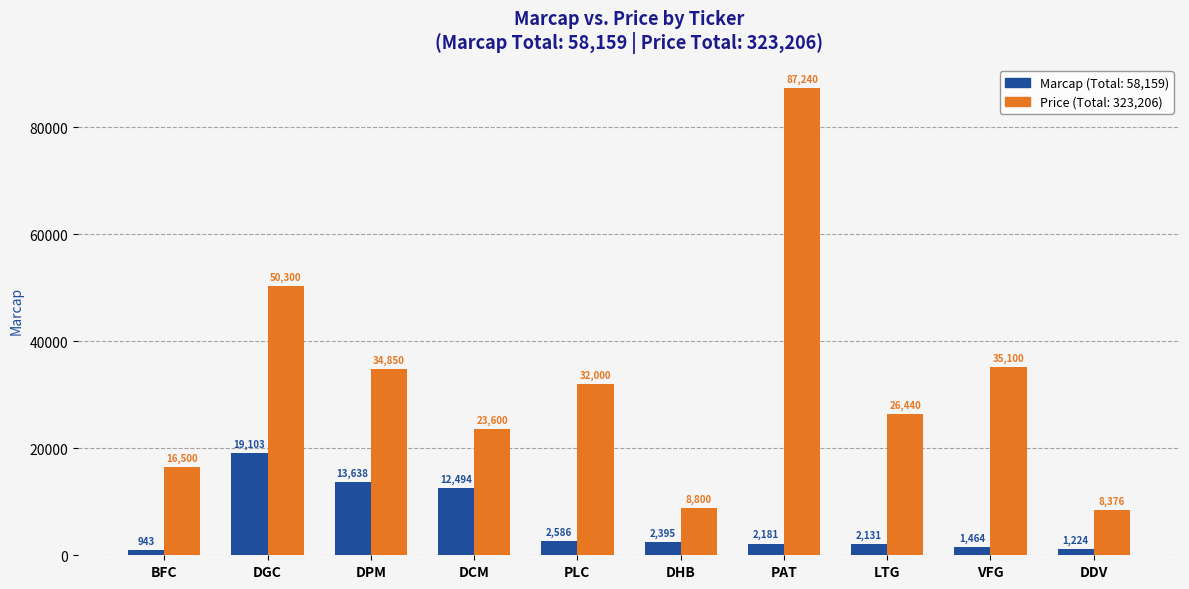

Reading left to right, what are all the values shown in this chart?

Marcap (Total: 58,159): BFC=943	DGC=19103	DPM=13638	DCM=12494	PLC=2586	DHB=2395	PAT=2181	LTG=2131	VFG=1464	DDV=1224
Price (Total: 323,206): BFC=16500	DGC=50300	DPM=34850	DCM=23600	PLC=32000	DHB=8800	PAT=87240	LTG=26440	VFG=35100	DDV=8376